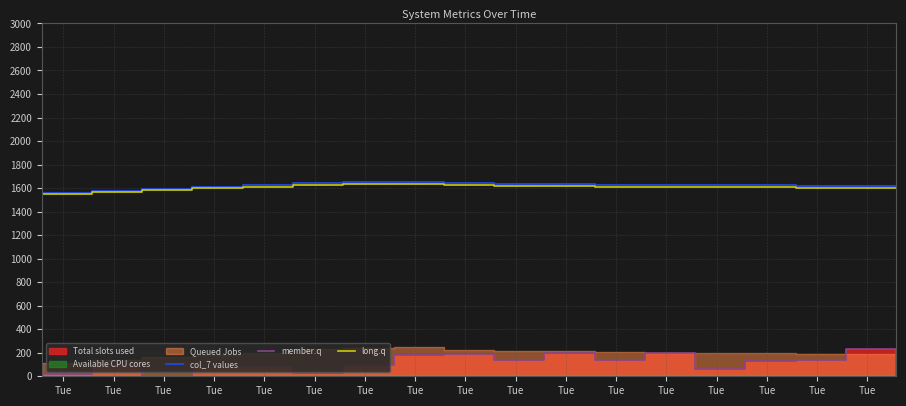

What is the minimum value for long.q?

1547.7